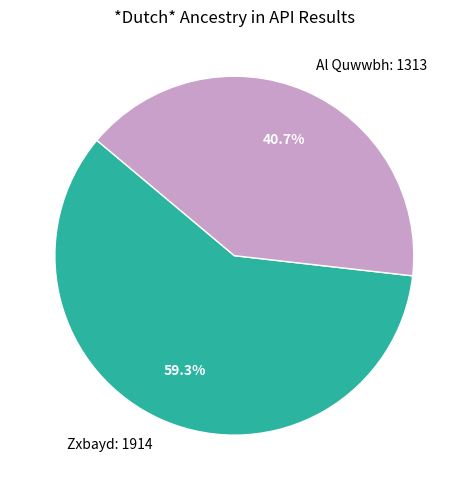

The Al Quwwbh slice represents 41% of the pie. True or false?

True